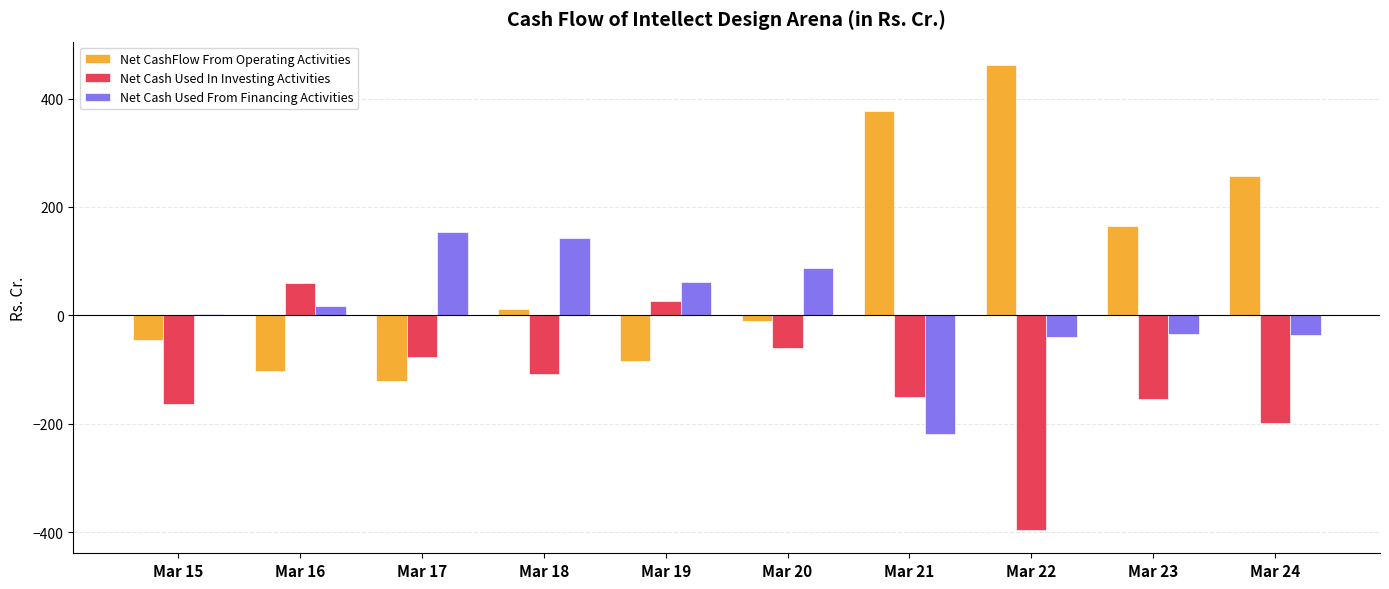

Is it true that Net CashFlow From Operating Activities equals -120.4 at Mar 17?

True